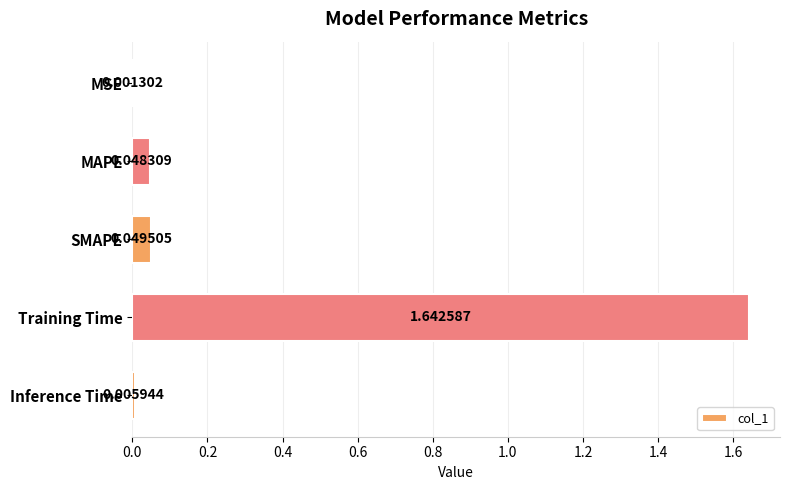

Between Inference Time and Training Time, which is larger?

Training Time